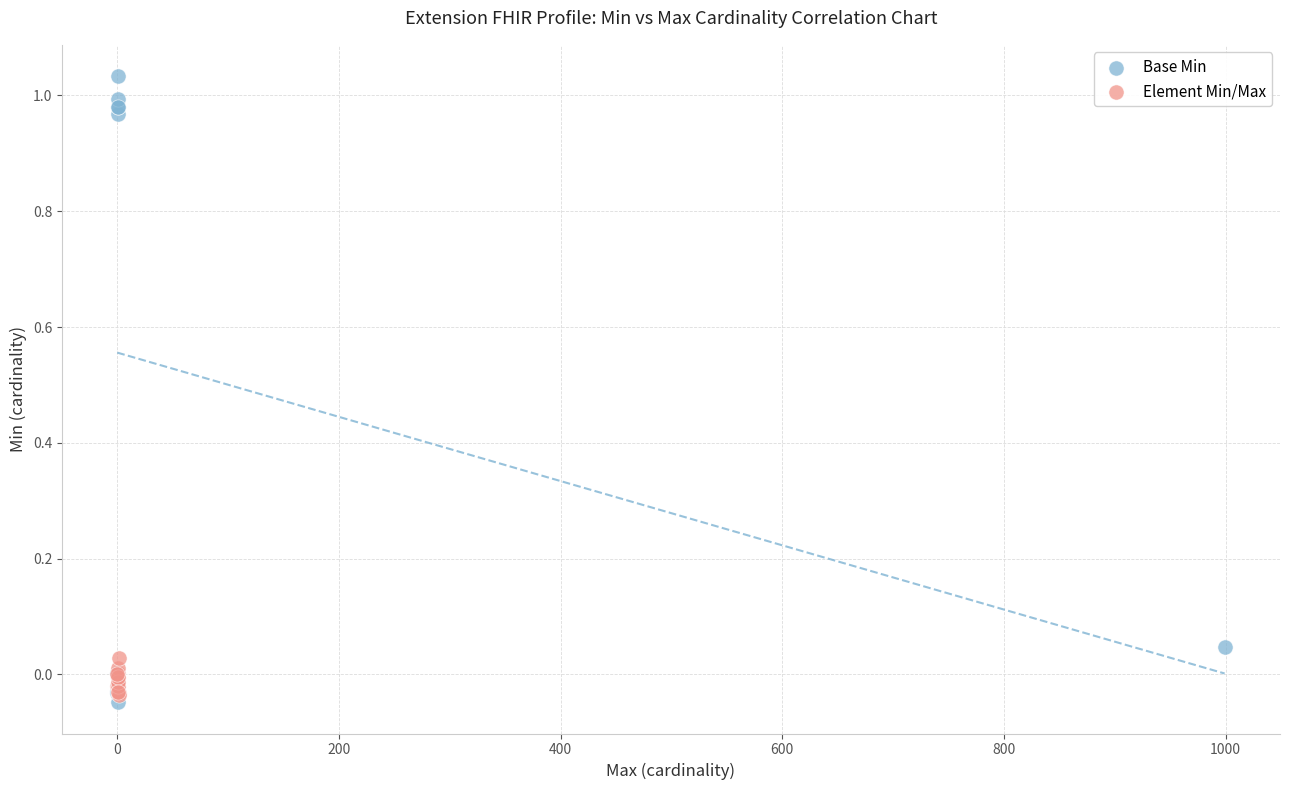

Which series reaches the maximum Y coordinate?

Base Min